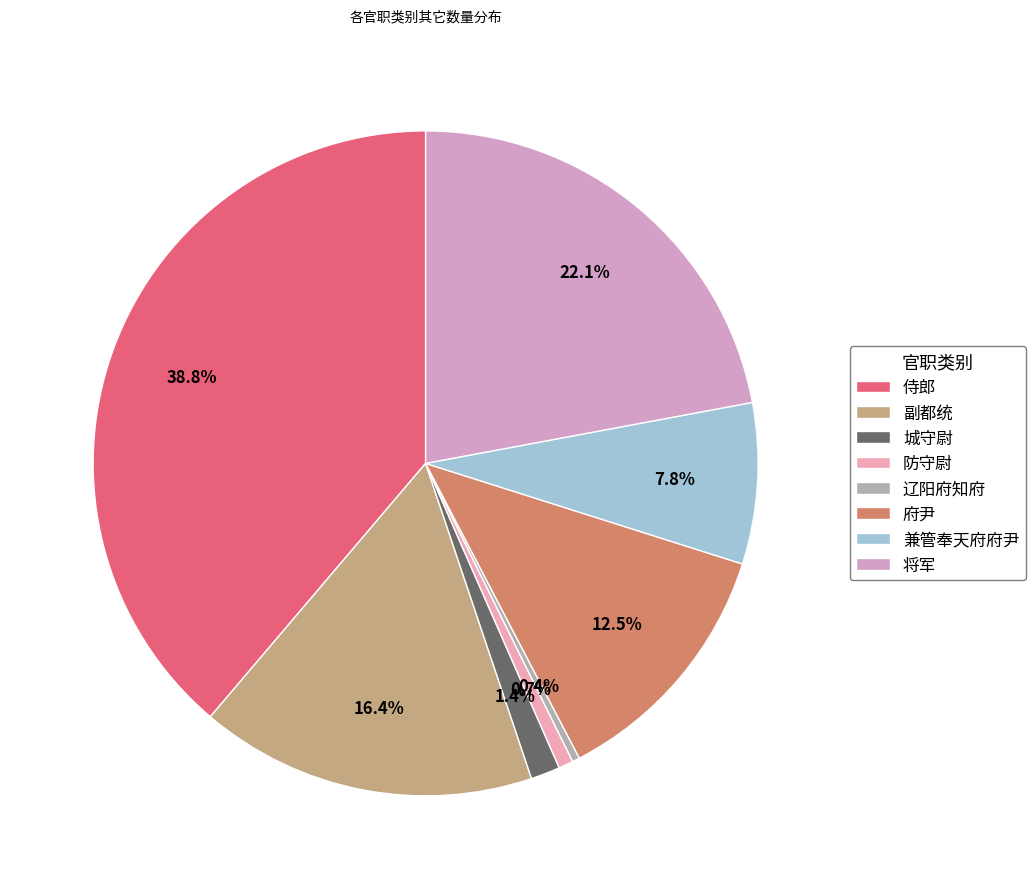

Does 副都统 represent more than half of the total?

No